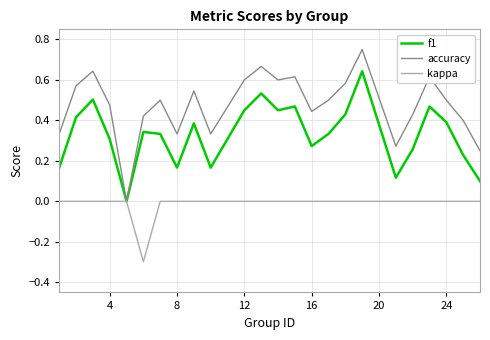

Which series has the largest total across all categories?

accuracy